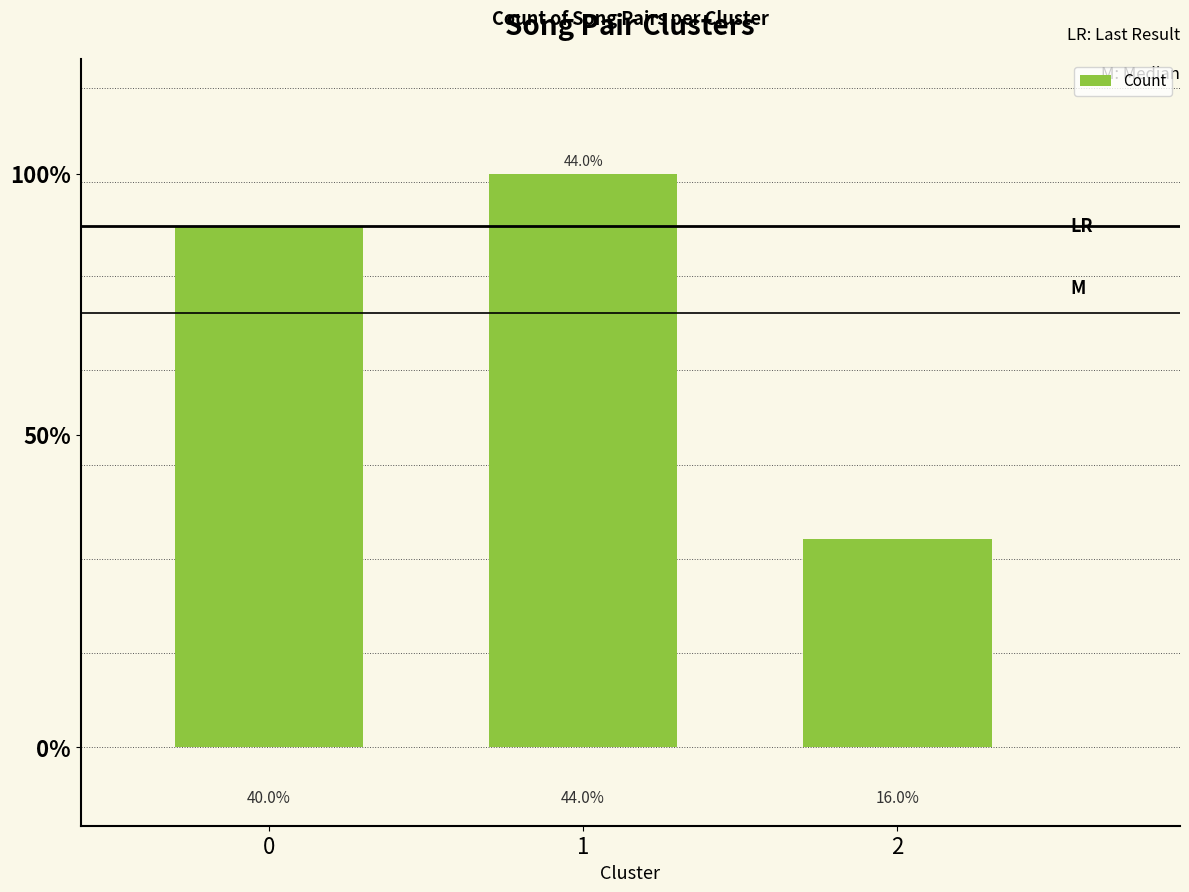

At which category does the chart reach its minimum across all series?

2